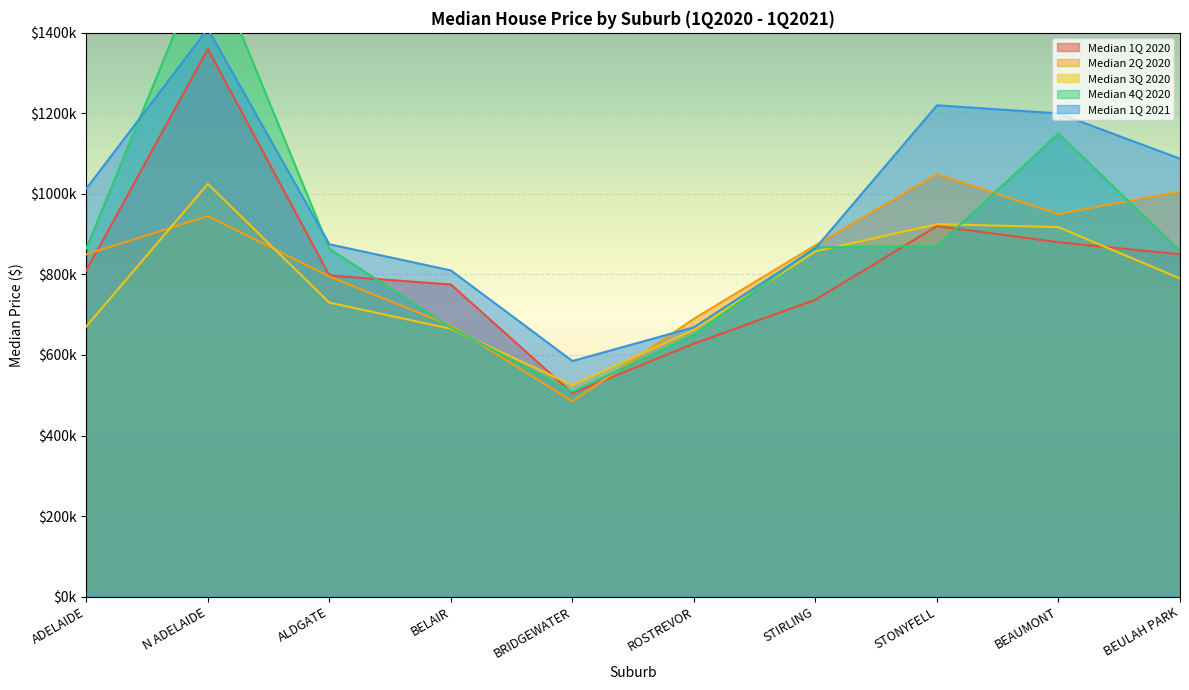

What is the difference between the second highest and minimum values in the Median 3Q 2020 series?

400000